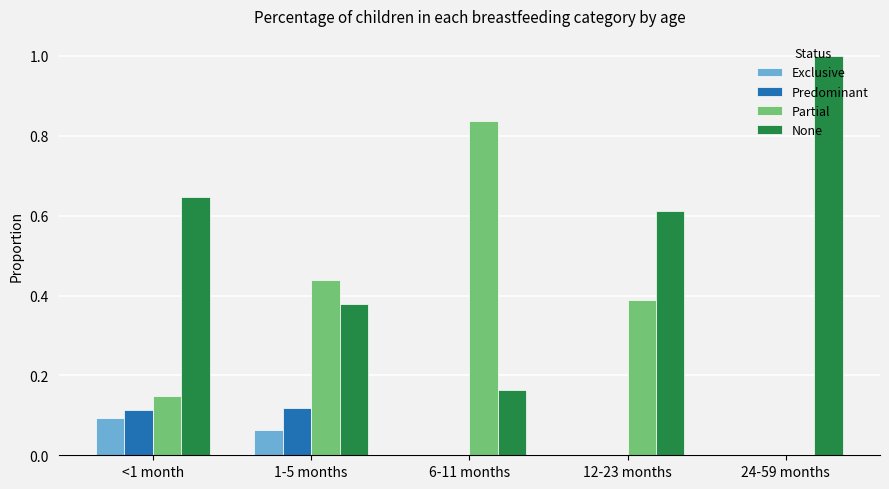

How many groups of bars are there?

5